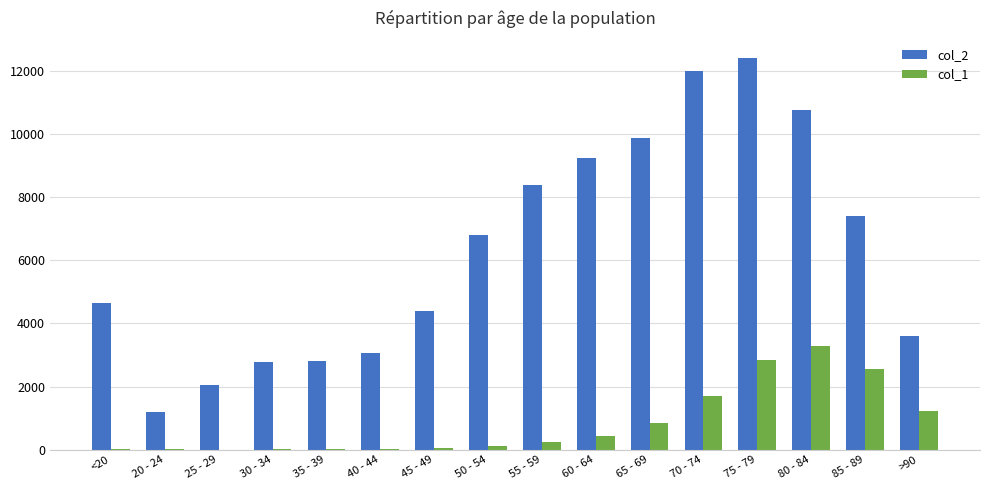

What is the maximum value shown in the chart?

12434